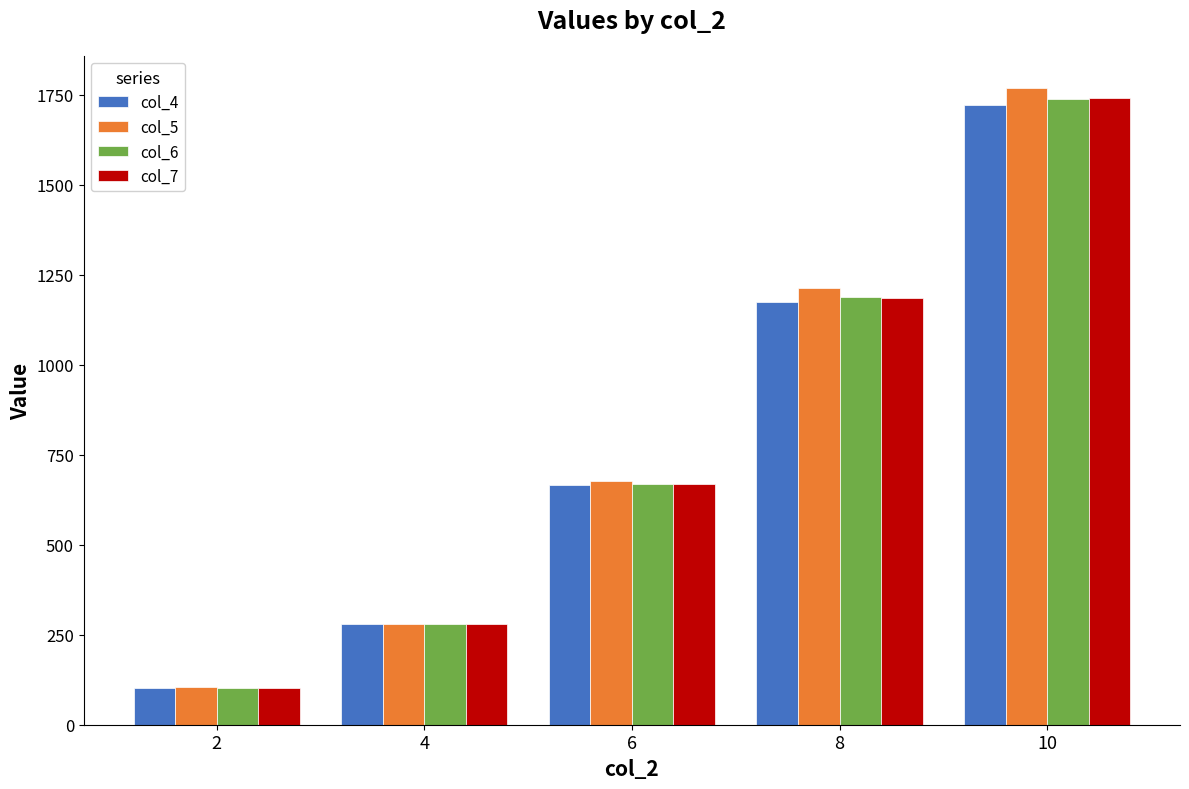

What is the total value across all series at 10?

6969.6